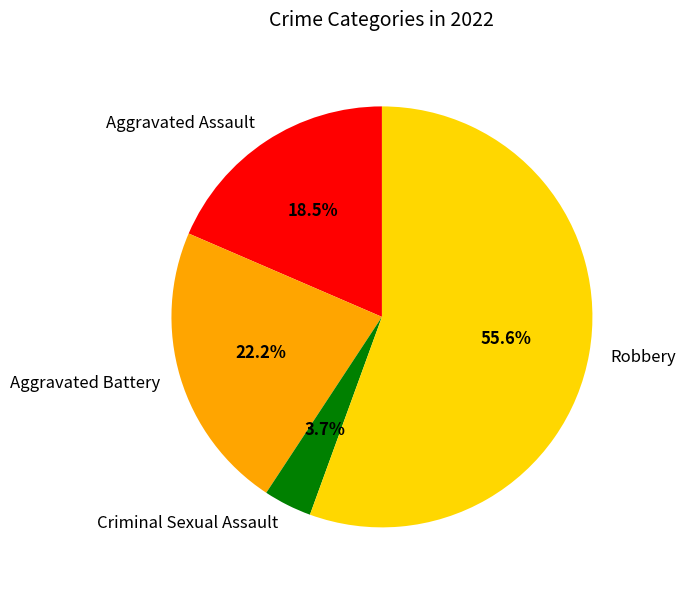

What percentage is the Aggravated Battery slice, to the nearest percent?

22%